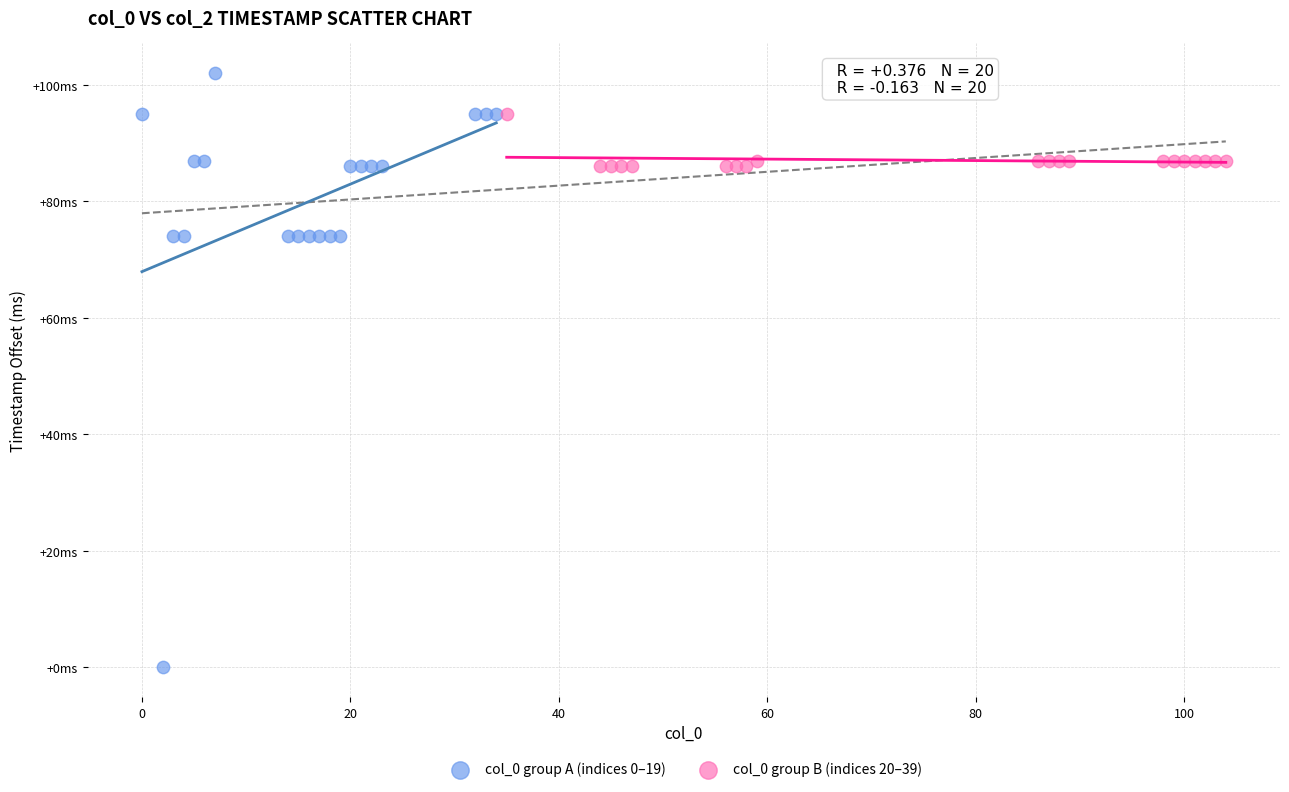

What are all the series names shown in the legend?

col_0 group A (indices 0–19), col_0 group B (indices 20–39)